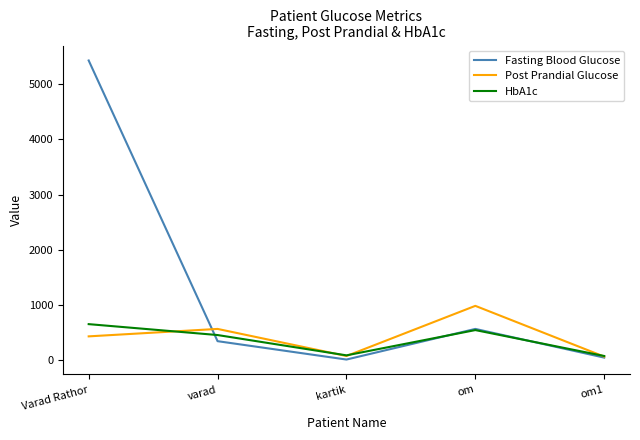

The Post Prandial Glucose series shows 985.0 at om. True or false?

True